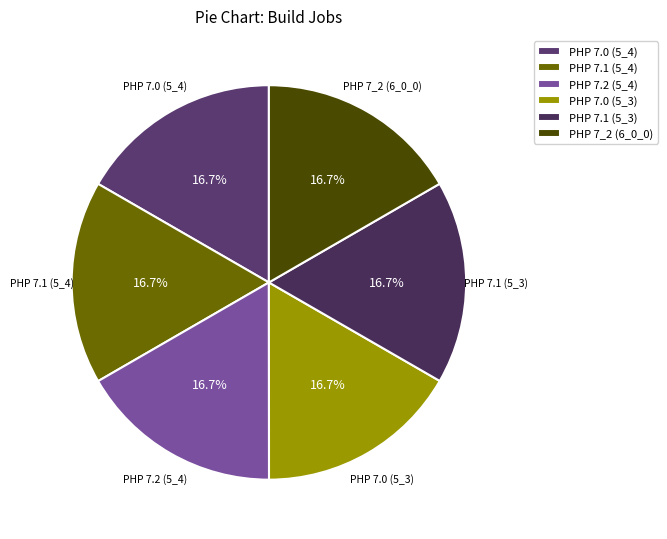

True or false: PHP 7.1 (5_4) accounts for 3% of the total.

False